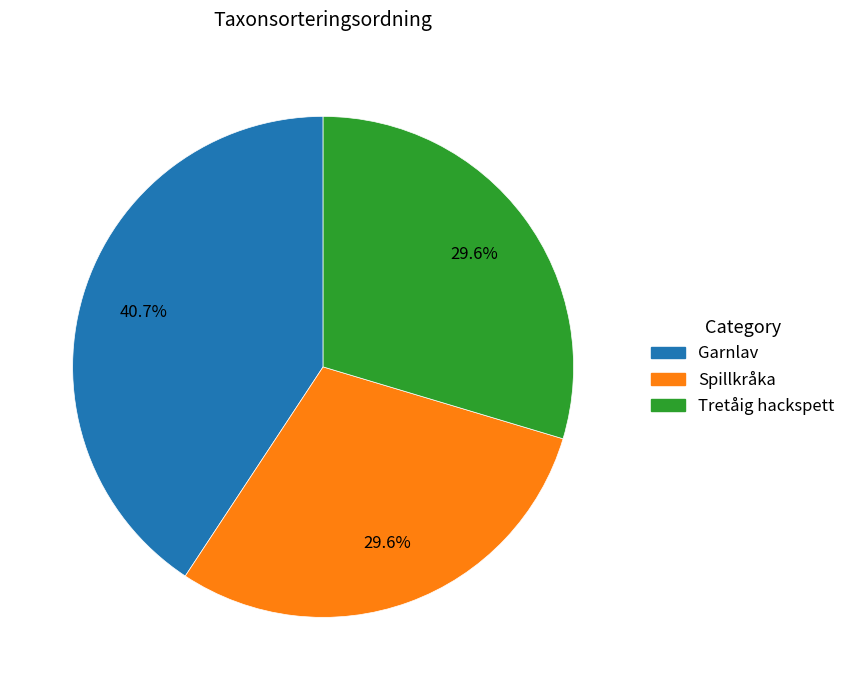

What percentage do Spillkråka and Tretåig hackspett together represent?

59.3%